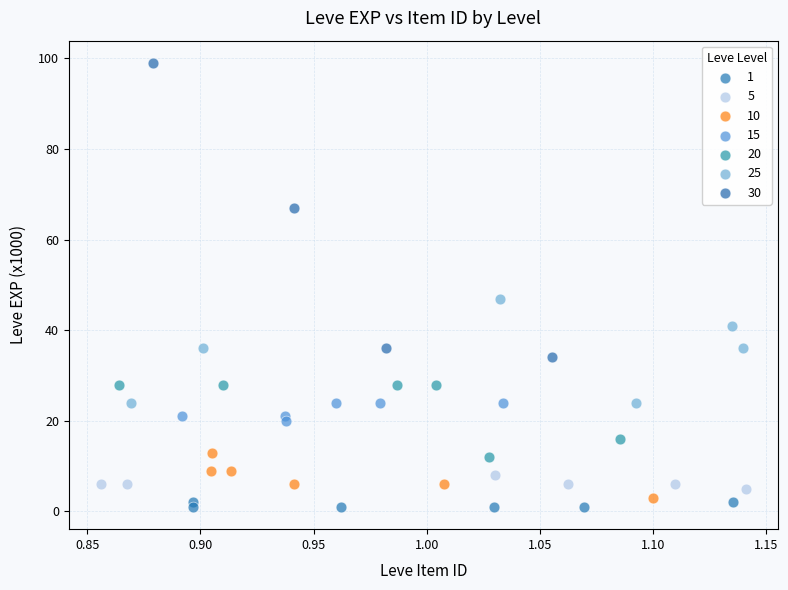

Which series contains the highest Y value?

30